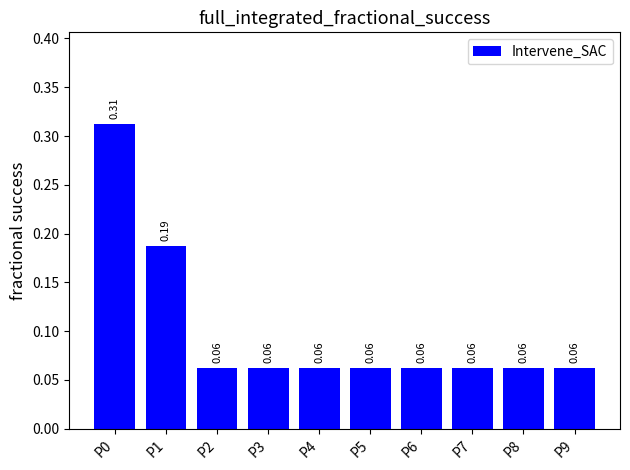

What is the sum of all values?

1.0